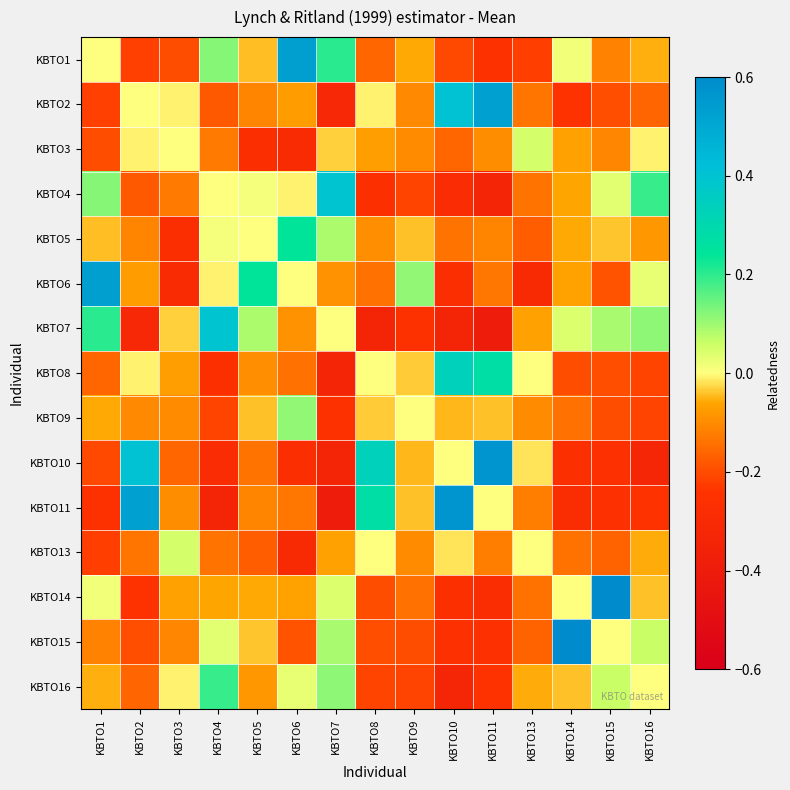

Reading left to right, what are all the values shown in this chart?

KBTO1: KBTO1=0.0	KBTO2=-0.2	KBTO3=-0.2	KBTO4=0.1	KBTO5=-0.0	KBTO6=0.5	KBTO7=0.2	KBTO8=-0.2	KBTO9=-0.1	KBTO10=-0.2	KBTO11=-0.2	KBTO13=-0.2	KBTO14=0.0	KBTO15=-0.1	KBTO16=-0.1
KBTO2: KBTO1=-0.2	KBTO2=0.0	KBTO3=-0.0	KBTO4=-0.2	KBTO5=-0.1	KBTO6=-0.1	KBTO7=-0.3	KBTO8=-0.0	KBTO9=-0.1	KBTO10=0.4	KBTO11=0.5	KBTO13=-0.1	KBTO14=-0.2	KBTO15=-0.2	KBTO16=-0.2
KBTO3: KBTO1=-0.2	KBTO2=-0.0	KBTO3=0.0	KBTO4=-0.1	KBTO5=-0.3	KBTO6=-0.3	KBTO7=-0.0	KBTO8=-0.1	KBTO9=-0.1	KBTO10=-0.2	KBTO11=-0.1	KBTO13=0.1	KBTO14=-0.1	KBTO15=-0.1	KBTO16=-0.0
KBTO4: KBTO1=0.1	KBTO2=-0.2	KBTO3=-0.1	KBTO4=0.0	KBTO5=0.0	KBTO6=-0.0	KBTO7=0.4	KBTO8=-0.3	KBTO9=-0.2	KBTO10=-0.3	KBTO11=-0.3	KBTO13=-0.1	KBTO14=-0.1	KBTO15=0.0	KBTO16=0.2
KBTO5: KBTO1=-0.0	KBTO2=-0.1	KBTO3=-0.3	KBTO4=0.0	KBTO5=0.0	KBTO6=0.2	KBTO7=0.1	KBTO8=-0.1	KBTO9=-0.0	KBTO10=-0.1	KBTO11=-0.1	KBTO13=-0.2	KBTO14=-0.1	KBTO15=-0.0	KBTO16=-0.1
KBTO6: KBTO1=0.5	KBTO2=-0.1	KBTO3=-0.3	KBTO4=-0.0	KBTO5=0.2	KBTO6=0.0	KBTO7=-0.1	KBTO8=-0.1	KBTO9=0.1	KBTO10=-0.3	KBTO11=-0.1	KBTO13=-0.3	KBTO14=-0.1	KBTO15=-0.2	KBTO16=0.0
KBTO7: KBTO1=0.2	KBTO2=-0.3	KBTO3=-0.0	KBTO4=0.4	KBTO5=0.1	KBTO6=-0.1	KBTO7=0.0	KBTO8=-0.3	KBTO9=-0.3	KBTO10=-0.3	KBTO11=-0.4	KBTO13=-0.1	KBTO14=0.0	KBTO15=0.1	KBTO16=0.1
KBTO8: KBTO1=-0.2	KBTO2=-0.0	KBTO3=-0.1	KBTO4=-0.3	KBTO5=-0.1	KBTO6=-0.1	KBTO7=-0.3	KBTO8=0.0	KBTO9=-0.0	KBTO10=0.3	KBTO11=0.3	KBTO13=0.0	KBTO14=-0.2	KBTO15=-0.2	KBTO16=-0.2
KBTO9: KBTO1=-0.1	KBTO2=-0.1	KBTO3=-0.1	KBTO4=-0.2	KBTO5=-0.0	KBTO6=0.1	KBTO7=-0.3	KBTO8=-0.0	KBTO9=0.0	KBTO10=-0.0	KBTO11=-0.0	KBTO13=-0.1	KBTO14=-0.1	KBTO15=-0.2	KBTO16=-0.2
KBTO10: KBTO1=-0.2	KBTO2=0.4	KBTO3=-0.2	KBTO4=-0.3	KBTO5=-0.1	KBTO6=-0.3	KBTO7=-0.3	KBTO8=0.3	KBTO9=-0.0	KBTO10=0.0	KBTO11=0.6	KBTO13=-0.0	KBTO14=-0.3	KBTO15=-0.3	KBTO16=-0.3
KBTO11: KBTO1=-0.2	KBTO2=0.5	KBTO3=-0.1	KBTO4=-0.3	KBTO5=-0.1	KBTO6=-0.1	KBTO7=-0.4	KBTO8=0.3	KBTO9=-0.0	KBTO10=0.6	KBTO11=0.0	KBTO13=-0.1	KBTO14=-0.3	KBTO15=-0.3	KBTO16=-0.2
KBTO13: KBTO1=-0.2	KBTO2=-0.1	KBTO3=0.1	KBTO4=-0.1	KBTO5=-0.2	KBTO6=-0.3	KBTO7=-0.1	KBTO8=0.0	KBTO9=-0.1	KBTO10=-0.0	KBTO11=-0.1	KBTO13=0.0	KBTO14=-0.1	KBTO15=-0.2	KBTO16=-0.1
KBTO14: KBTO1=0.0	KBTO2=-0.2	KBTO3=-0.1	KBTO4=-0.1	KBTO5=-0.1	KBTO6=-0.1	KBTO7=0.0	KBTO8=-0.2	KBTO9=-0.1	KBTO10=-0.3	KBTO11=-0.3	KBTO13=-0.1	KBTO14=0.0	KBTO15=0.6	KBTO16=-0.0
KBTO15: KBTO1=-0.1	KBTO2=-0.2	KBTO3=-0.1	KBTO4=0.0	KBTO5=-0.0	KBTO6=-0.2	KBTO7=0.1	KBTO8=-0.2	KBTO9=-0.2	KBTO10=-0.3	KBTO11=-0.3	KBTO13=-0.2	KBTO14=0.6	KBTO15=0.0	KBTO16=0.1
KBTO16: KBTO1=-0.1	KBTO2=-0.2	KBTO3=-0.0	KBTO4=0.2	KBTO5=-0.1	KBTO6=0.0	KBTO7=0.1	KBTO8=-0.2	KBTO9=-0.2	KBTO10=-0.3	KBTO11=-0.2	KBTO13=-0.1	KBTO14=-0.0	KBTO15=0.1	KBTO16=0.0